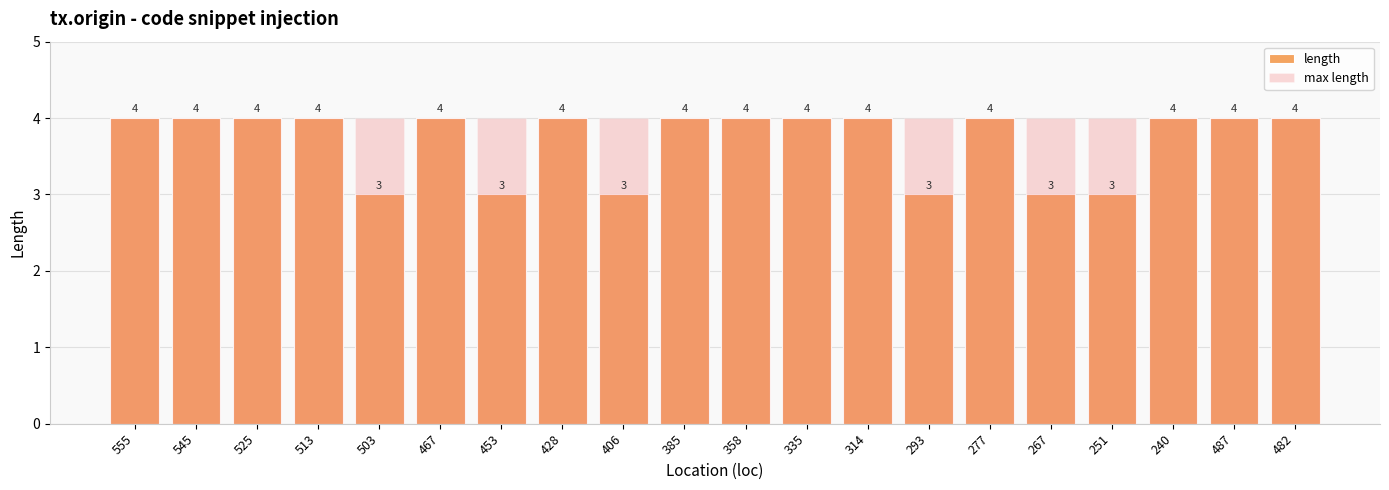

What are all the series names shown in the legend?

length, max length